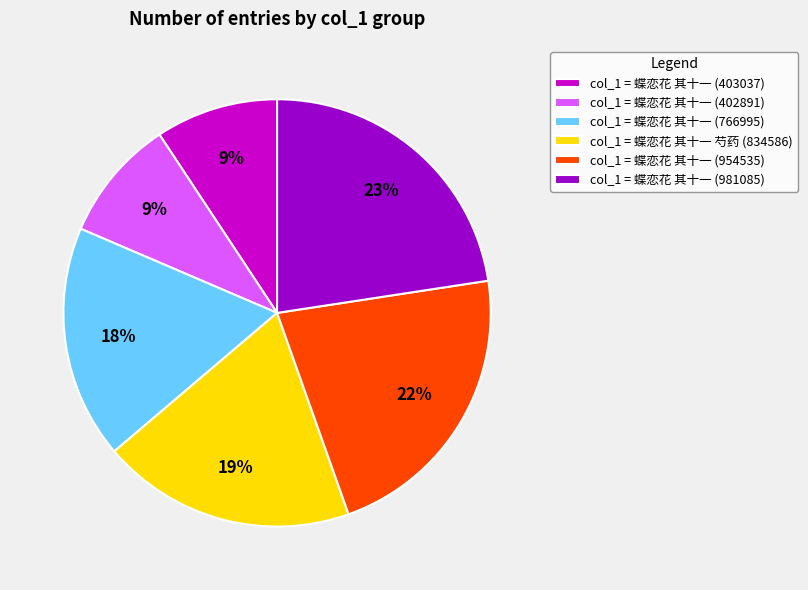

Between col_1 = 蝶恋花 其十一 (954535) and col_1 = 蝶恋花 其十一 (402891), which is larger?

col_1 = 蝶恋花 其十一 (954535)